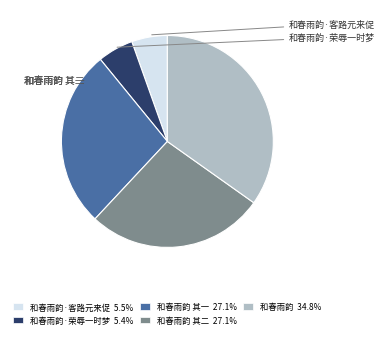

Does any single category account for the majority?

No